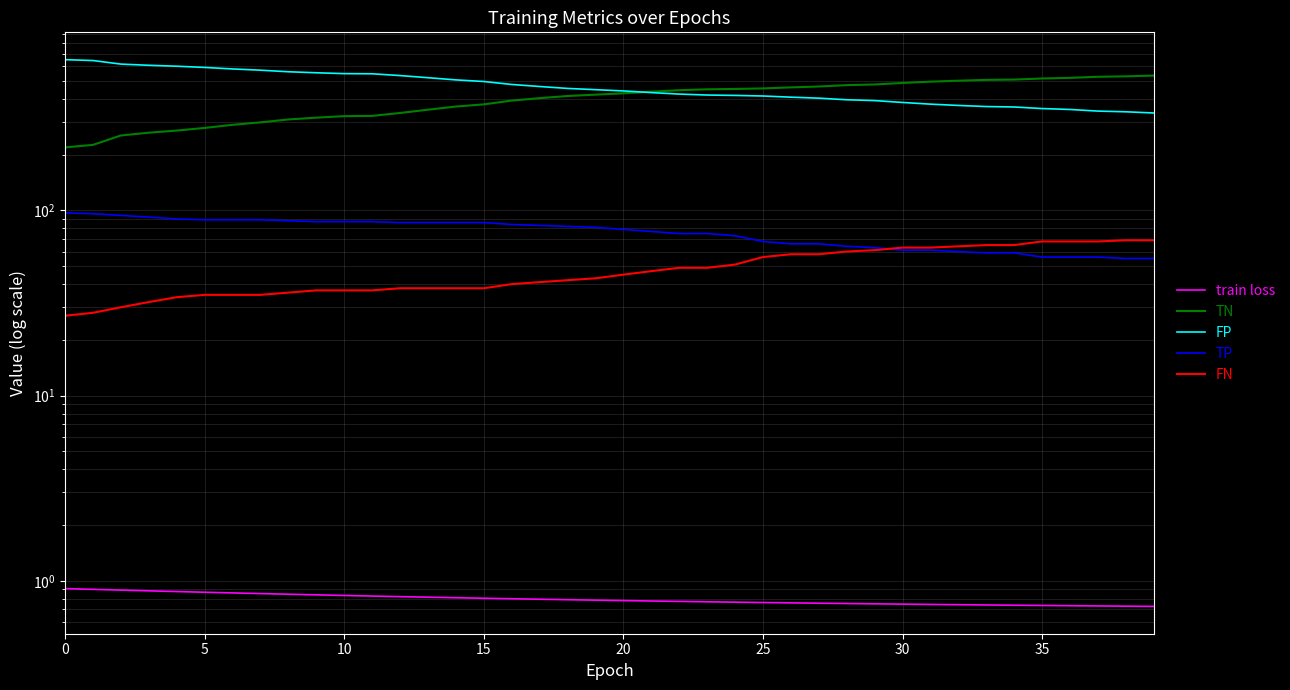

Is the value of TP at 24 greater than the value of train loss at 20?

Yes